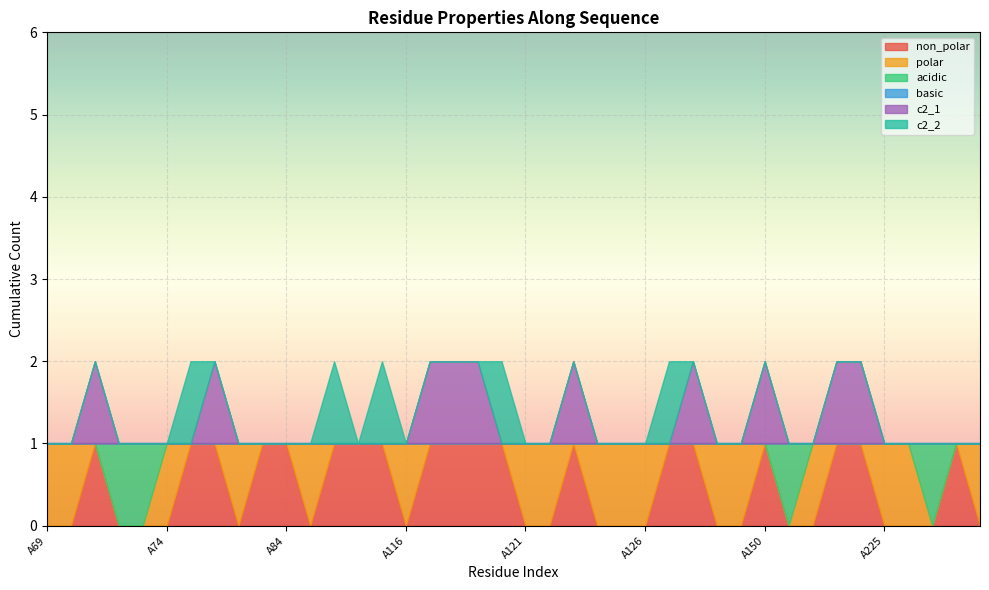

Which series has the largest total across all categories?

non_polar